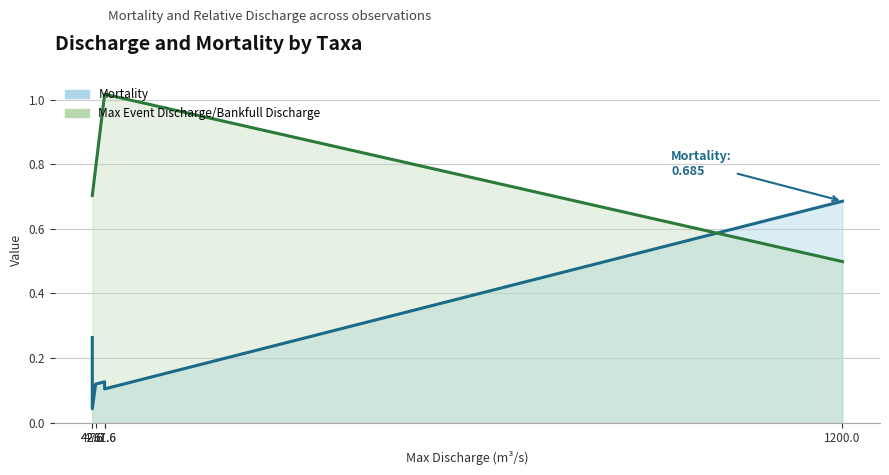

Which series has the largest total across all categories?

Max Event Discharge/Bankfull Discharge